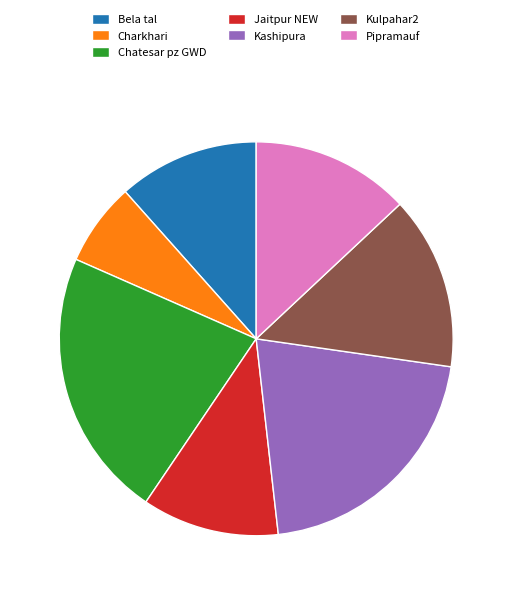

Between Pipramauf and Bela tal, which is larger?

Pipramauf